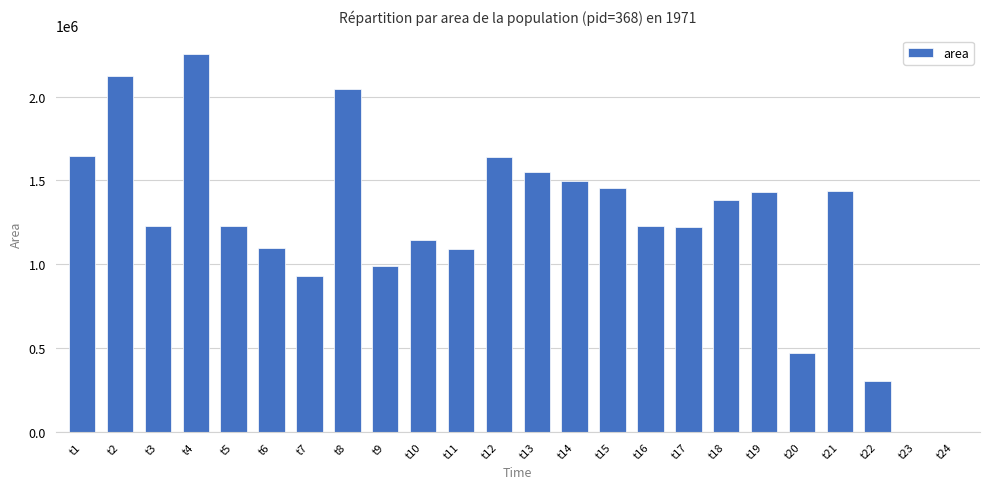

What is the sum of all values?

29380000